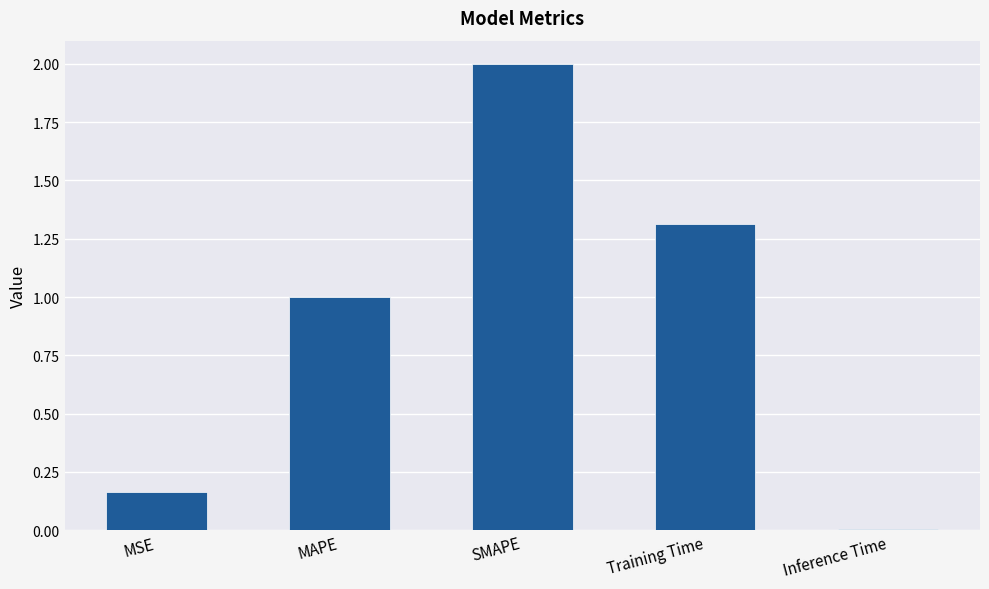

What is the label of the 1st bar from the left?

MSE